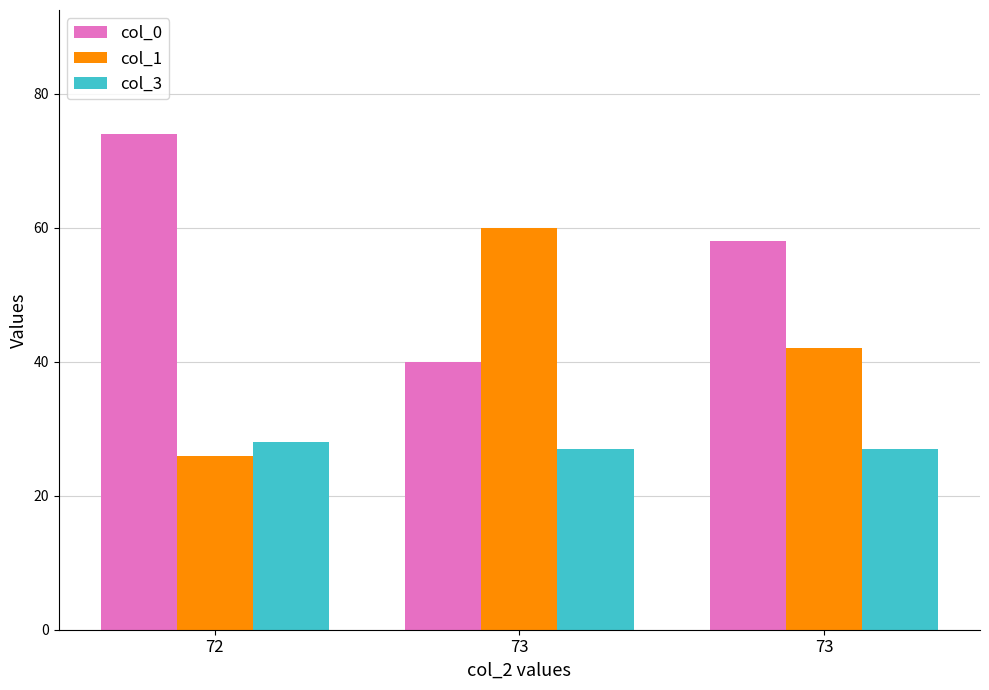

The col_1 series shows 97 at 73. True or false?

False